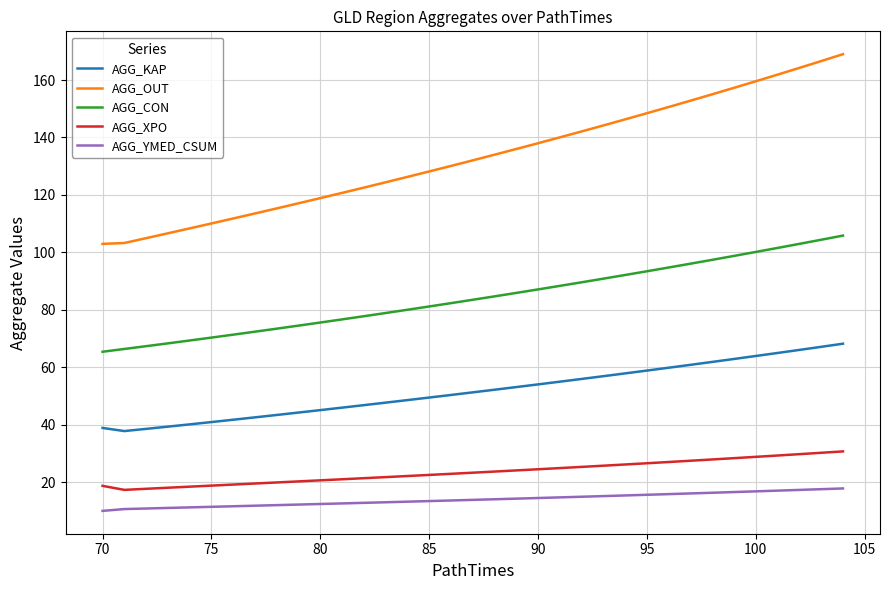

What are all the series names shown in the legend?

AGG_KAP, AGG_OUT, AGG_CON, AGG_XPO, AGG_YMED_CSUM